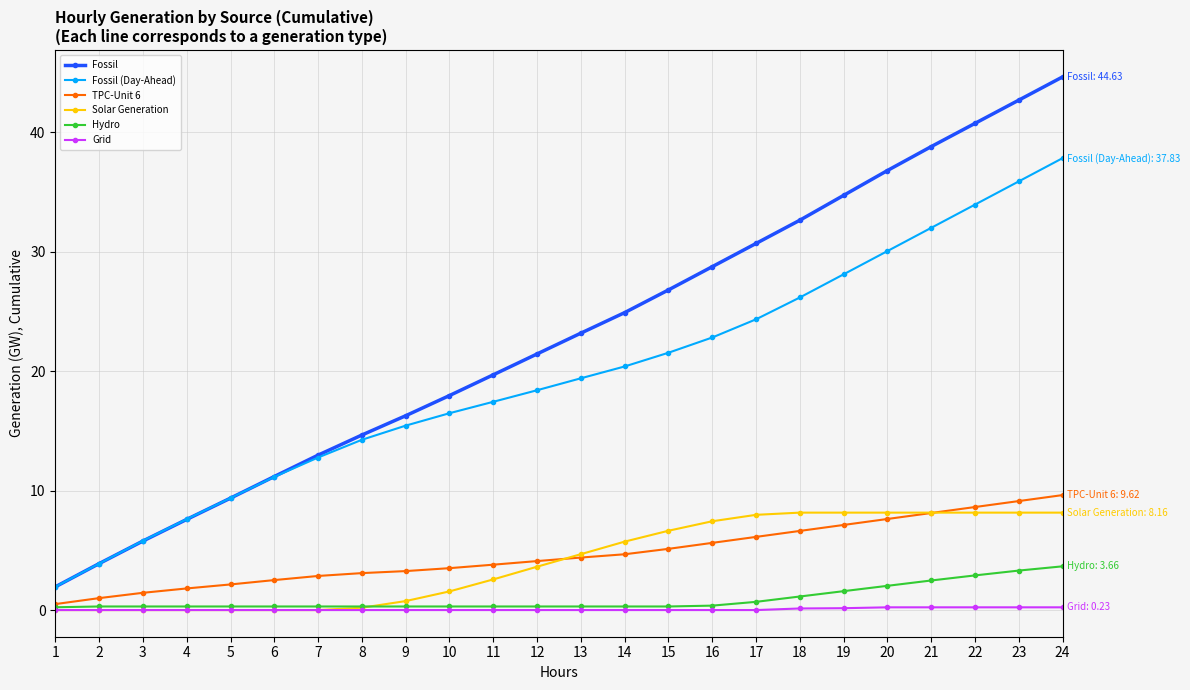

How many lines are shown in the chart?

6